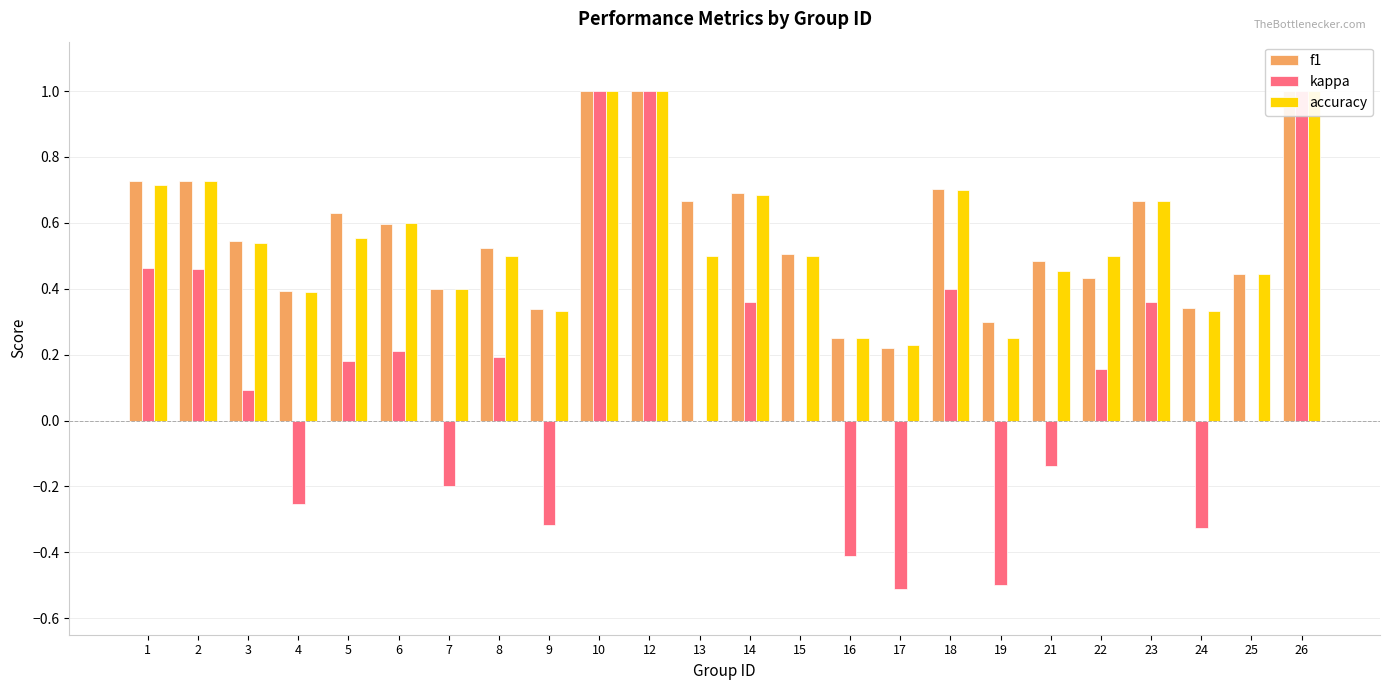

The value of f1 at 17 is 0.4. True or false?

False